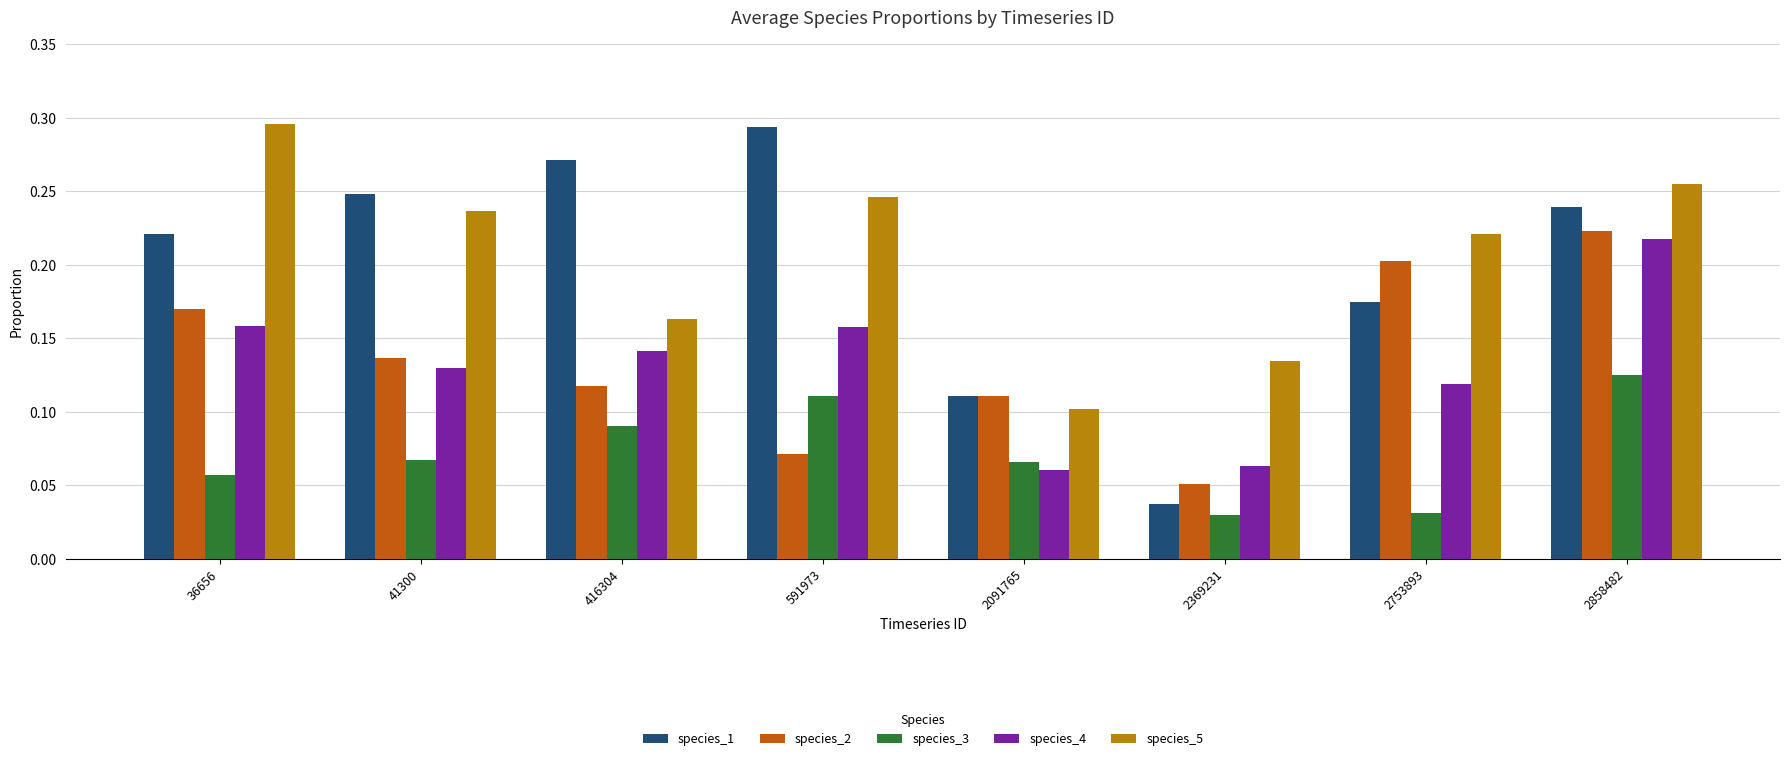

Rank the series at 2753893 from lowest to highest value.

species_3, species_4, species_1, species_2, species_5